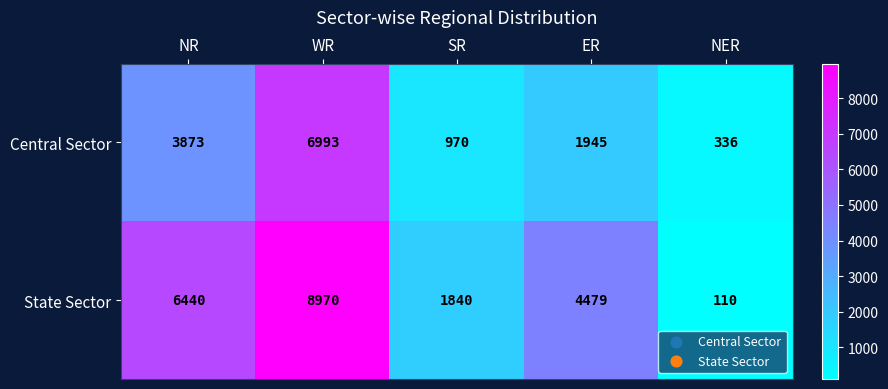

Reading right to left, list all the values displayed in this chart.

Central Sector: NER=336	ER=1945	SR=970	WR=6993	NR=3873
State Sector: NER=110	ER=4479	SR=1840	WR=8970	NR=6440